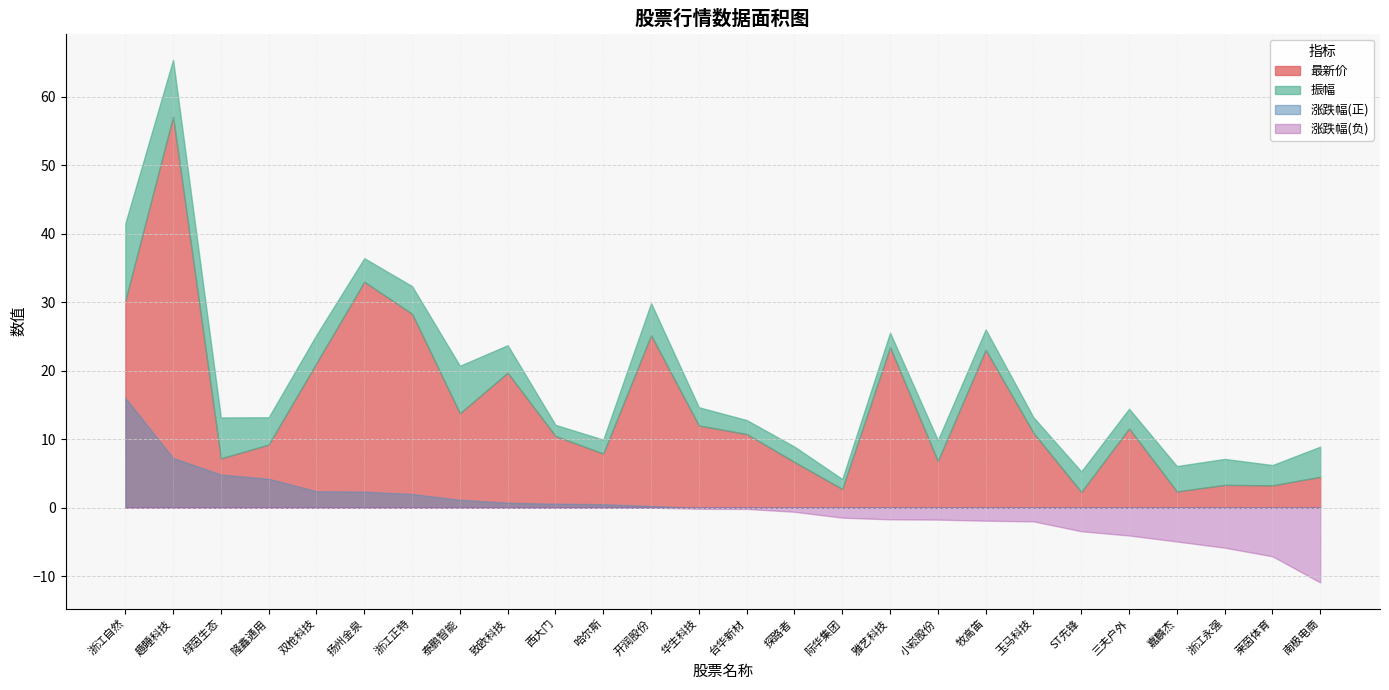

True or false: 最新价 and 振幅 intersect in this chart.

True